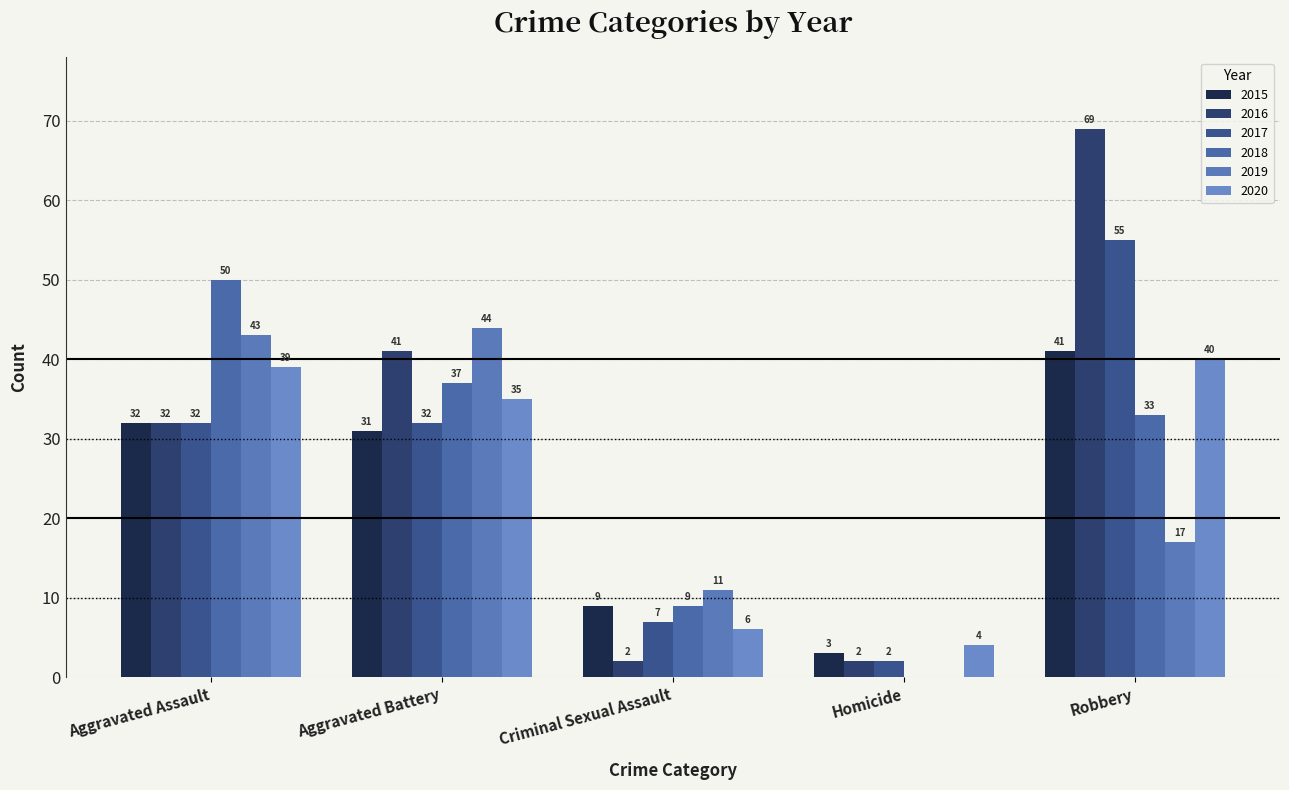

How many distinct data groups are displayed?

6